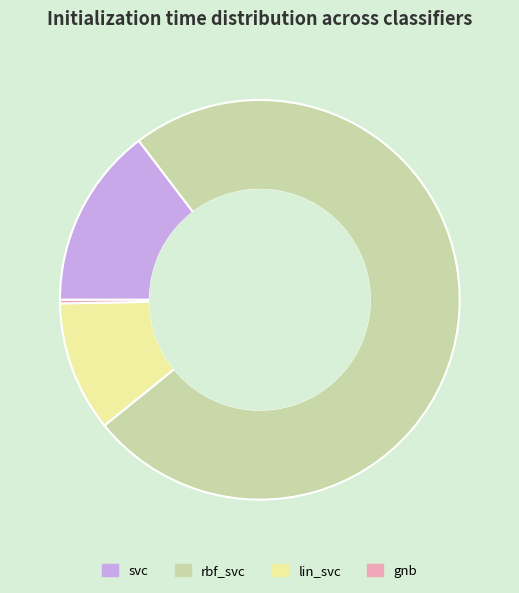

Is the sum of lin_svc and gnb greater than half?

No